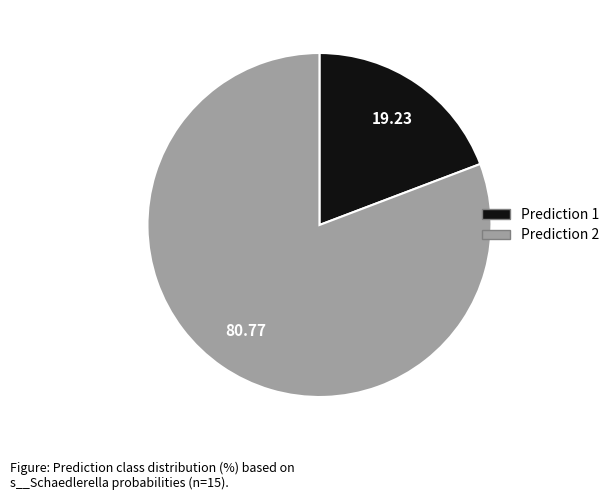

Does any single category account for the majority?

Yes